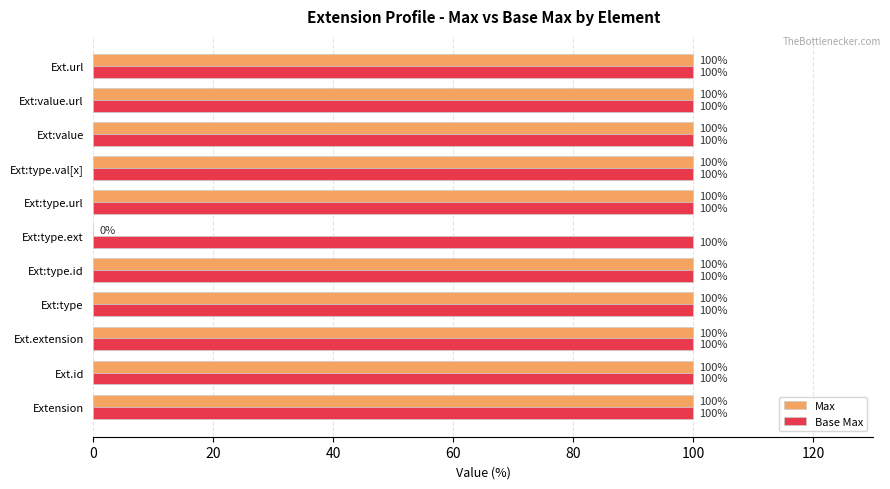

True or false: Base Max has a value of 100 at Ext:type.url.

True